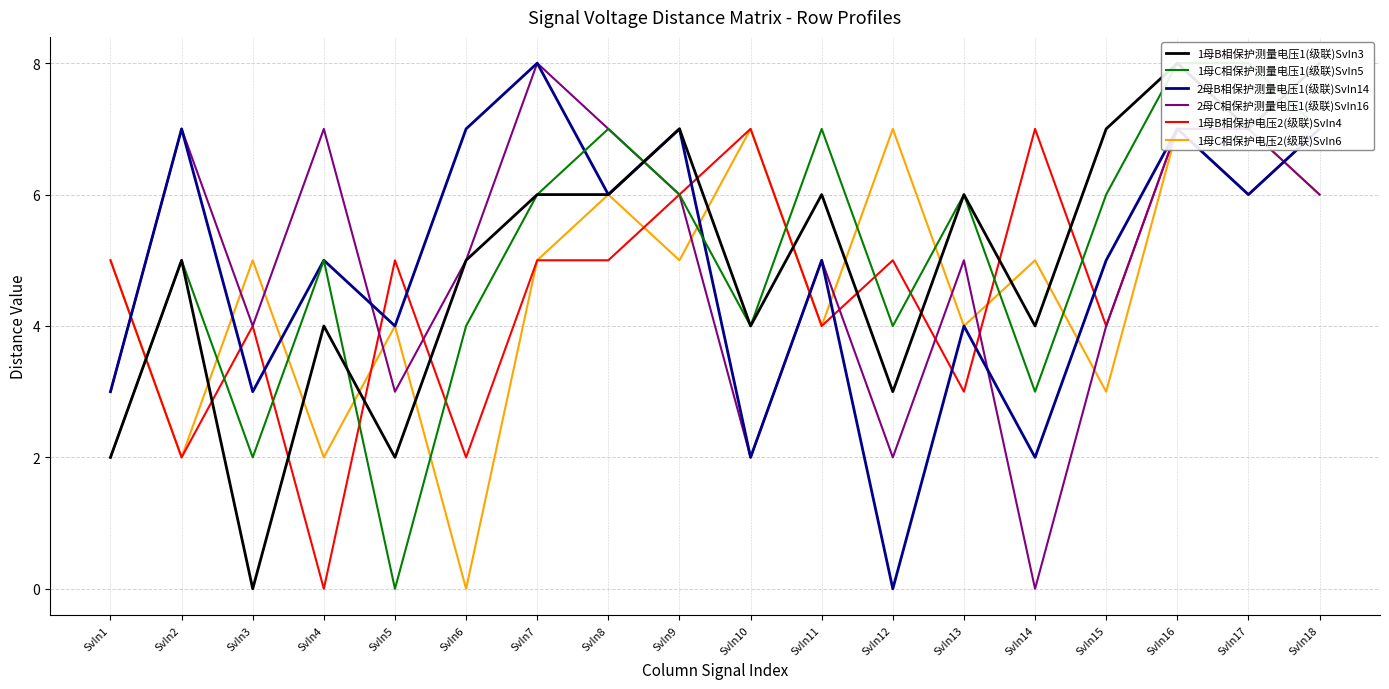

What is the value of the 2母B相保护测量电压1(级联)SvIn14 point at the 16th from the left?

7